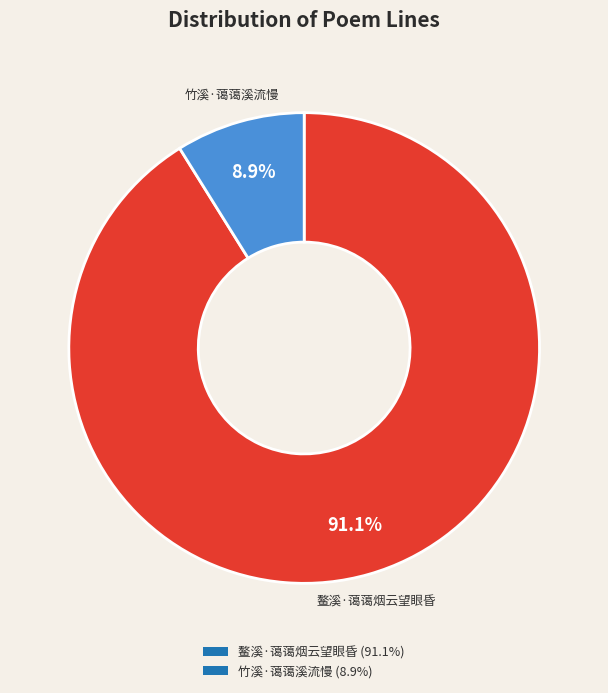

The 竹溪·蔼蔼溪流慢 slice represents 2% of the pie. True or false?

False